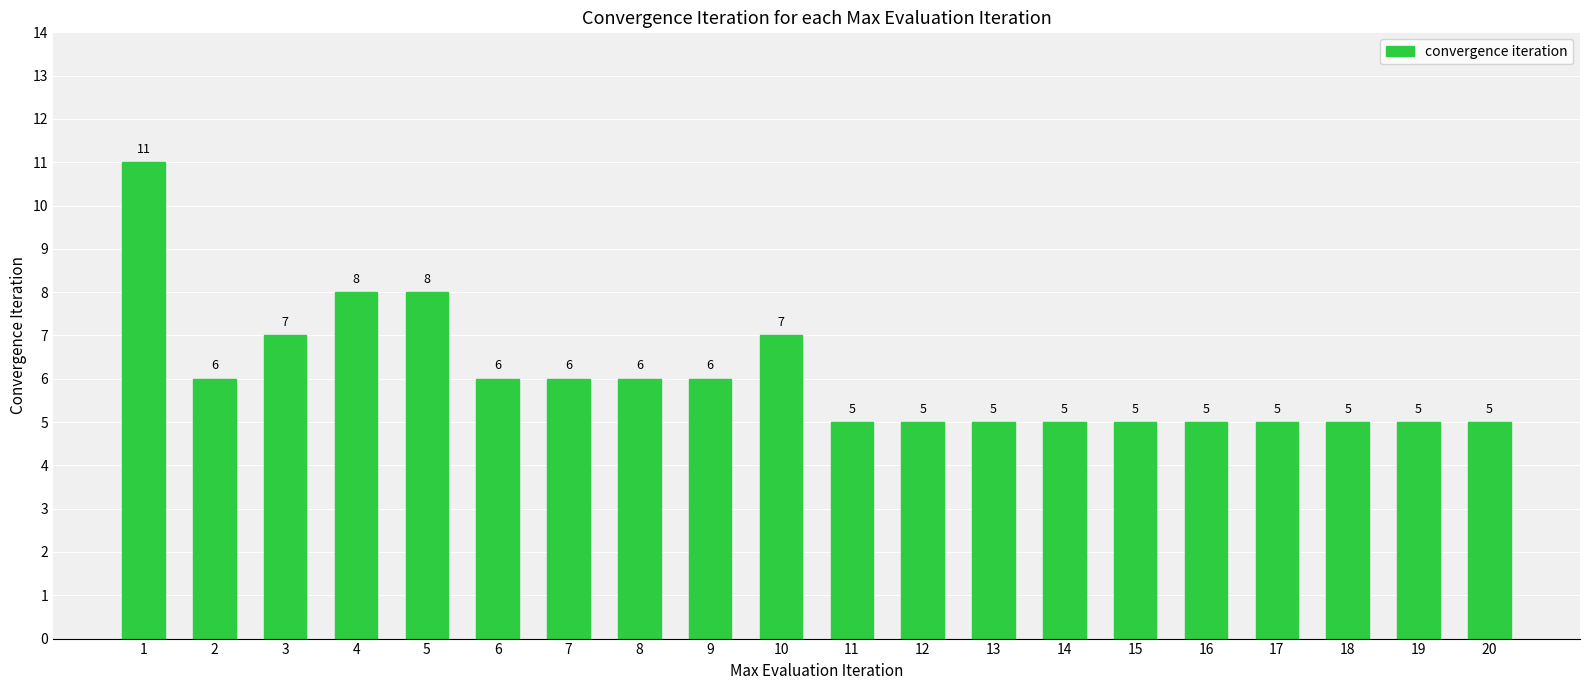

What is the sum of the values at 3 and 19?

12